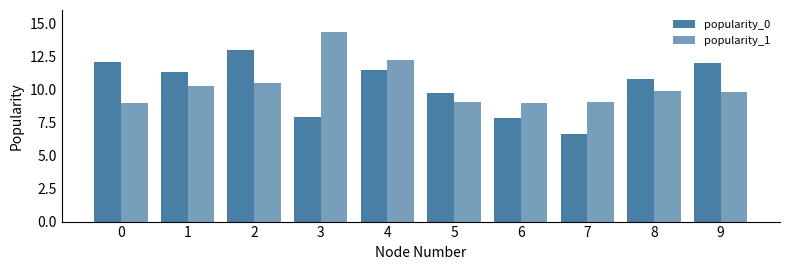

The popularity_0 series shows 3.2 at 3. True or false?

False